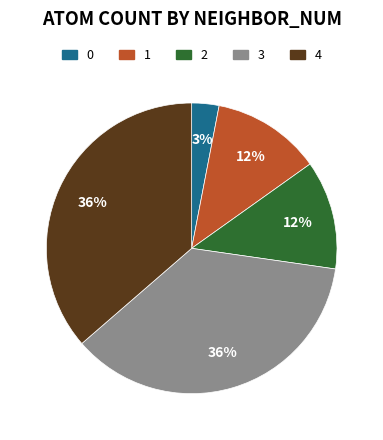

Is 1 the majority of the pie?

No